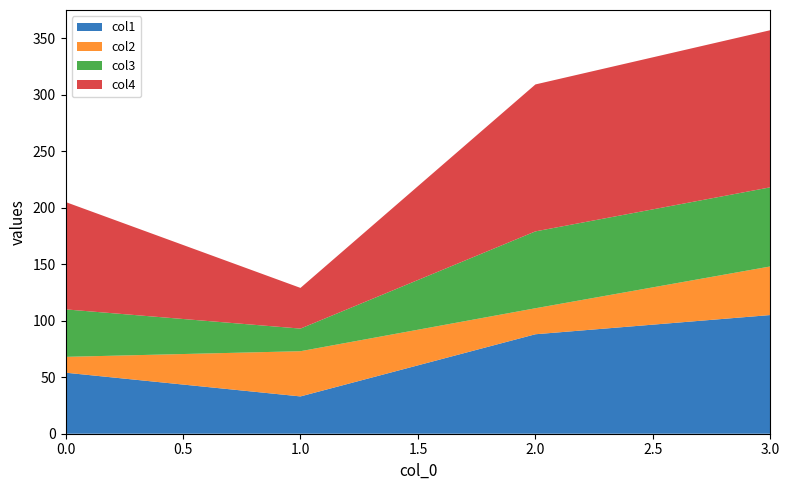

Reading left to right, extract all data points from this chart.

col1: 54	33	88	105
col2: 14	40	23	43
col3: 42	20	68	70
col4: 95	36	130	139